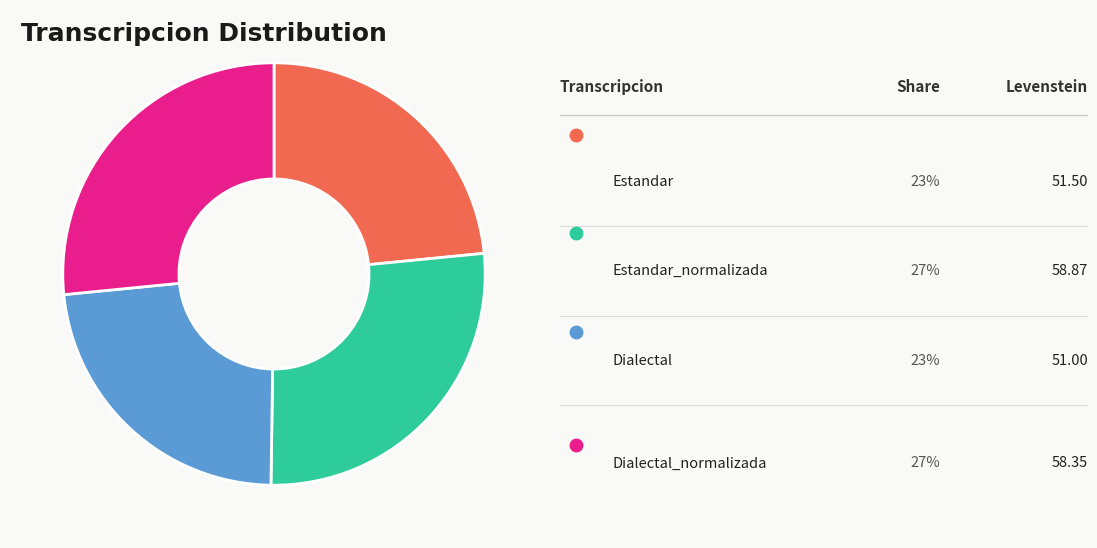

Does any single category account for the majority?

No